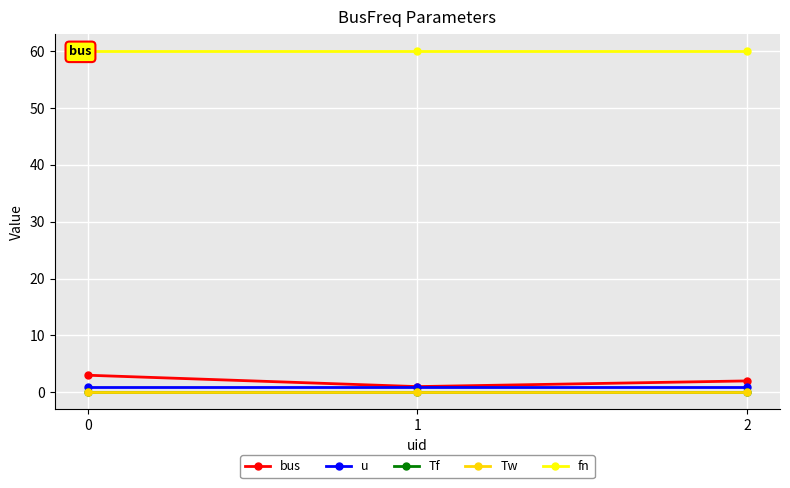

True or false: fn has a value of 20.8 at 2.

False